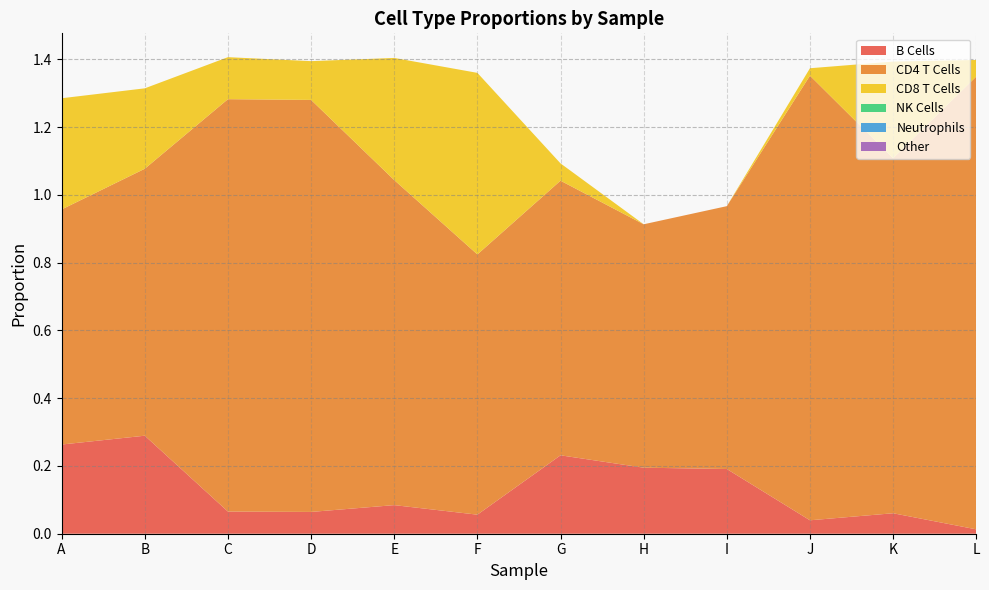

Reading left to right, transcribe all the data shown in this chart.

B Cells: 0.3	0.3	0.1	0.1	0.1	0.1	0.2	0.2	0.2	0.0	0.1	0.0
CD4 T Cells: 0.7	0.8	1.2	1.2	1.0	0.8	0.8	0.7	0.8	1.3	1.0	1.3
CD8 T Cells: 0.3	0.2	0.1	0.1	0.4	0.5	0.1	0.0	0.0	0.0	0.3	0.0
NK Cells: 0.0	0.0	0.0	0.0	0.0	0.0	0.0	0.0	0.0	0.0	0.0	0.0
Neutrophils: 0.0	0.0	0.0	0.0	0.0	0.0	0.0	0.0	0.0	0.0	0.0	0.0
Other: 0.0	0.0	0.0	0.0	0.0	0.0	0.0	0.0	0.0	0.0	0.0	0.0